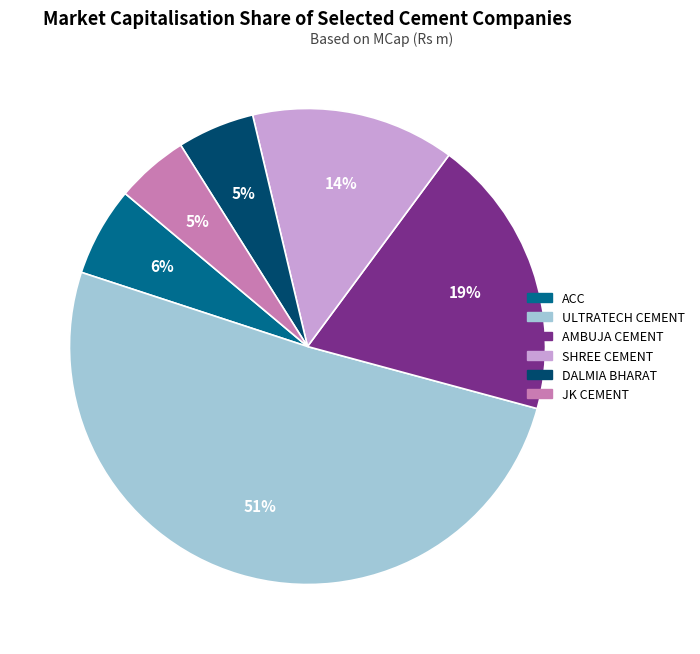

Which has a higher value, AMBUJA CEMENT or SHREE CEMENT?

AMBUJA CEMENT